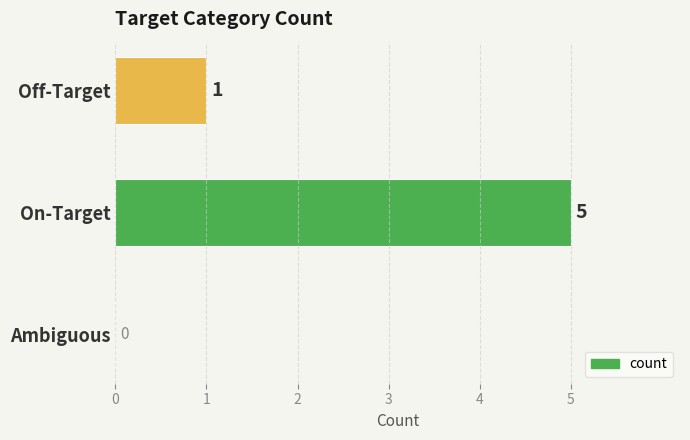

The chart shows a value of 1 at Off-Target. True or false?

True